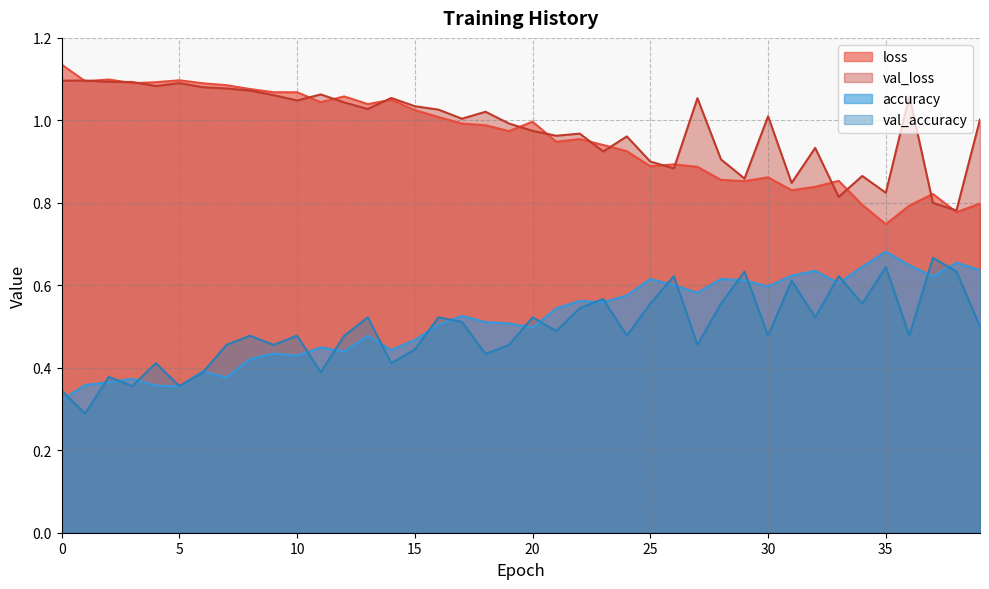

Between 24 and 21, which is larger?

21